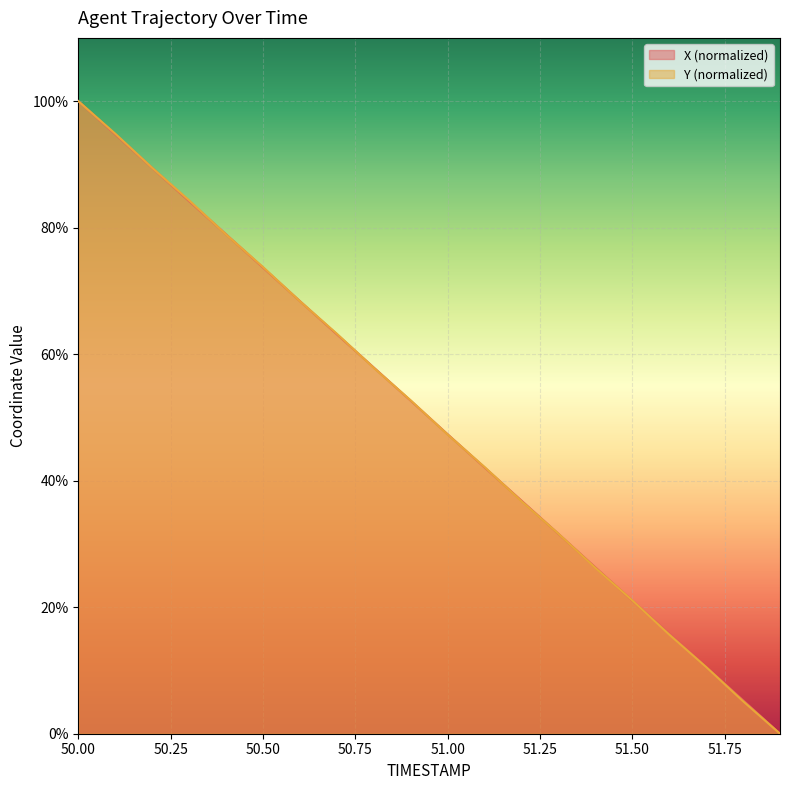

The value of Y at 51.2 is 36.8. True or false?

True